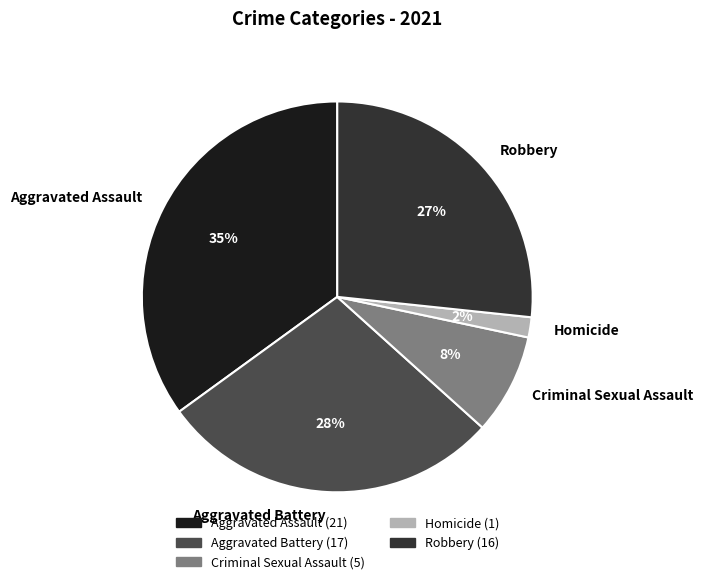

To the nearest percent, what is the average slice percentage?

20%